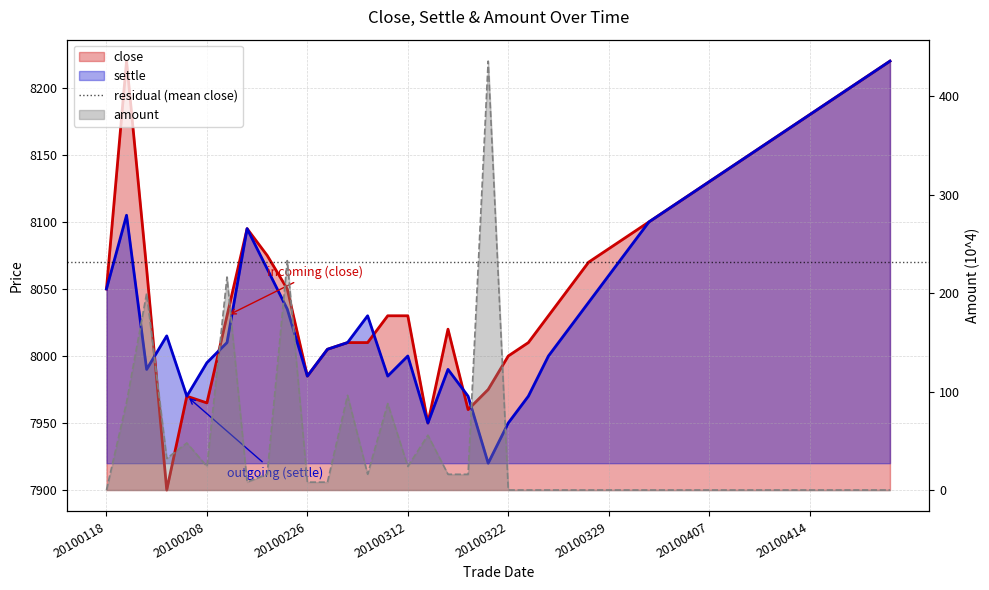

At which category does settle reach its first local peak?

20100125